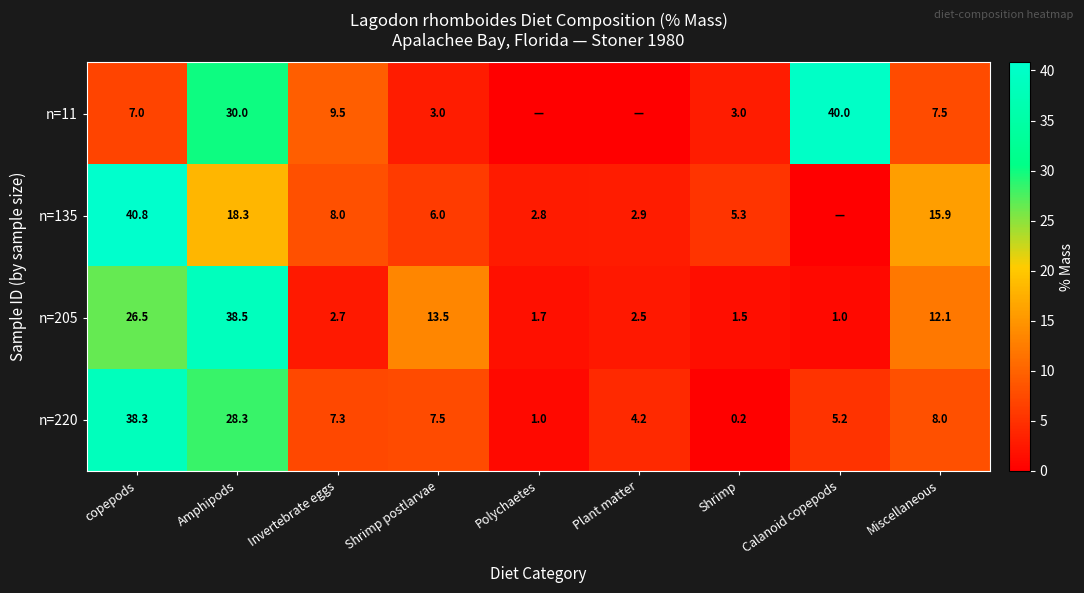

How many values in the n=220 series exceed 7?

5